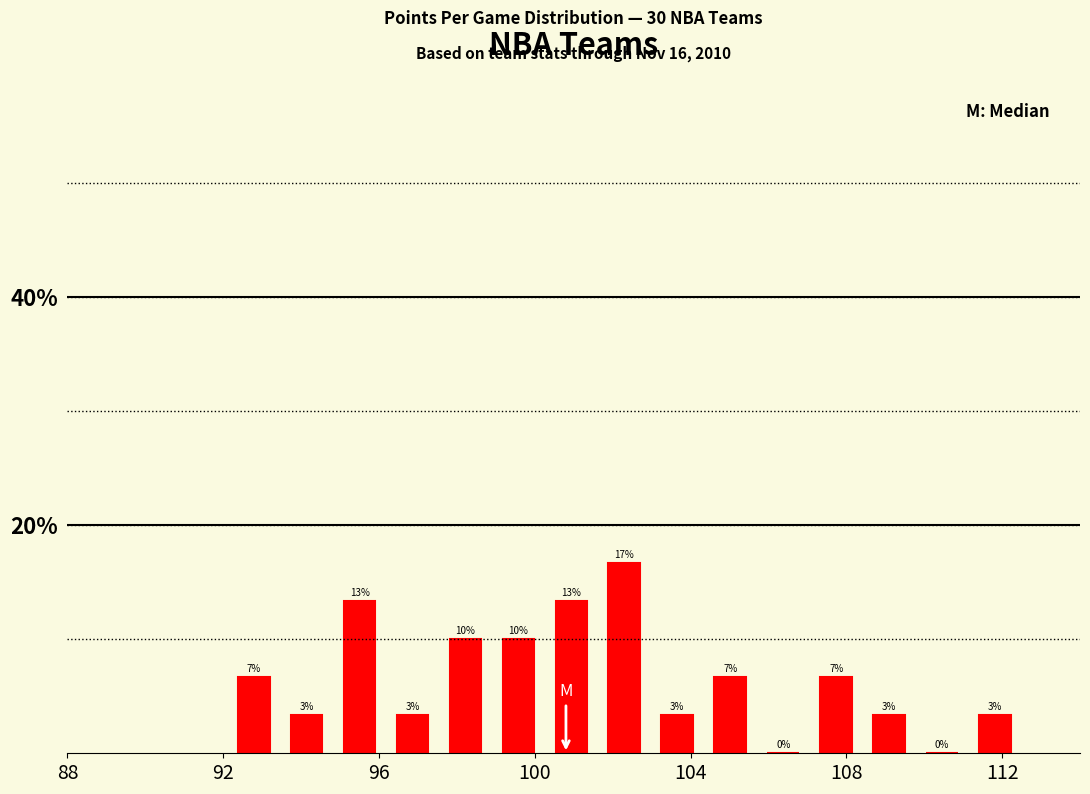

Around what value on the x-axis is the tallest bar? Give the approximate position of its centre, as read against the axis.

102.5